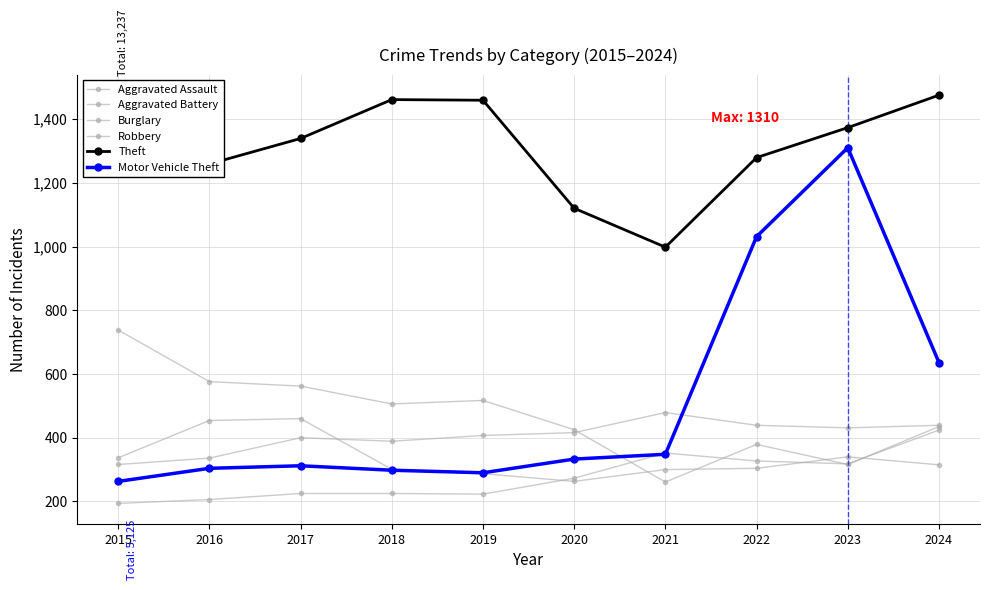

Count the number of data series in this chart.

6